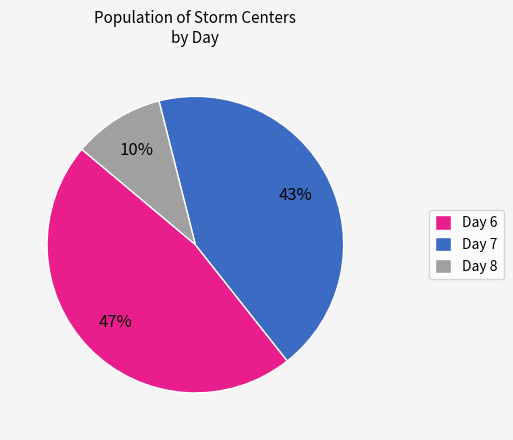

Between Day 7 and Day 6, which is larger?

Day 6